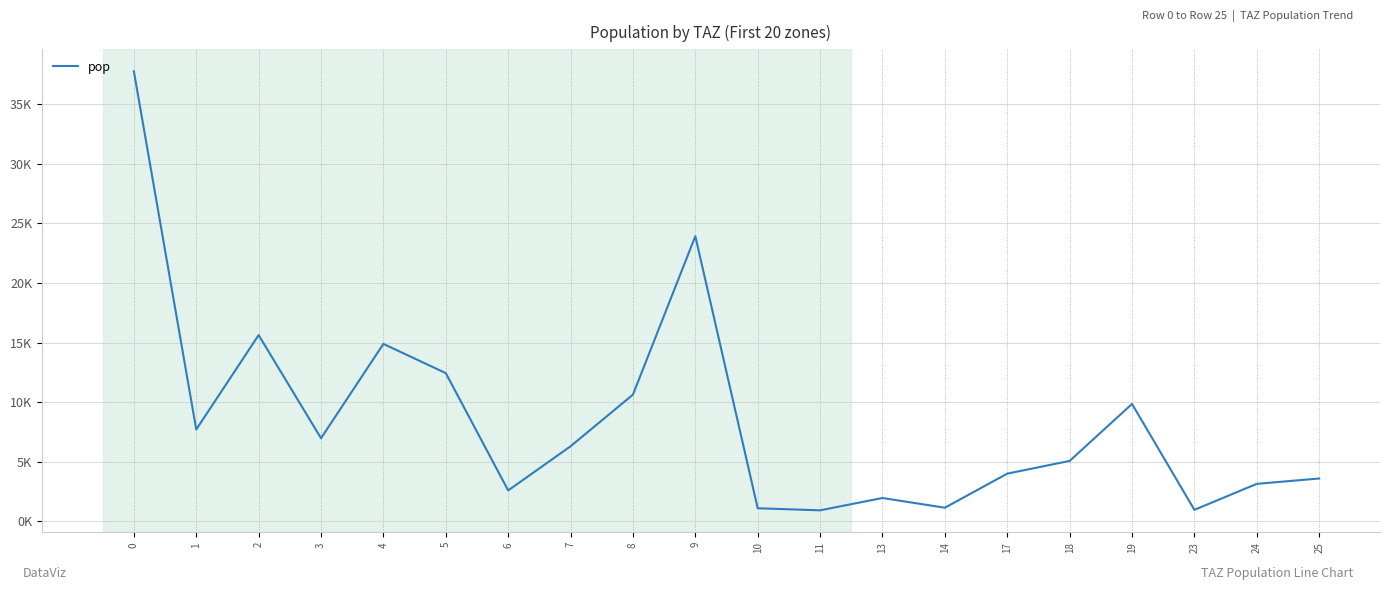

Reading right to left, what are all the values shown in this chart?

3600.4	3150.8	969.7	9855.4	5075.1	4006.9	1147.8	1962.5	929.2	1101.4	23930.9	10637.8	6302.7	2598.1	12441.8	14892.8	6979.9	15631.4	7713.9	37769.2